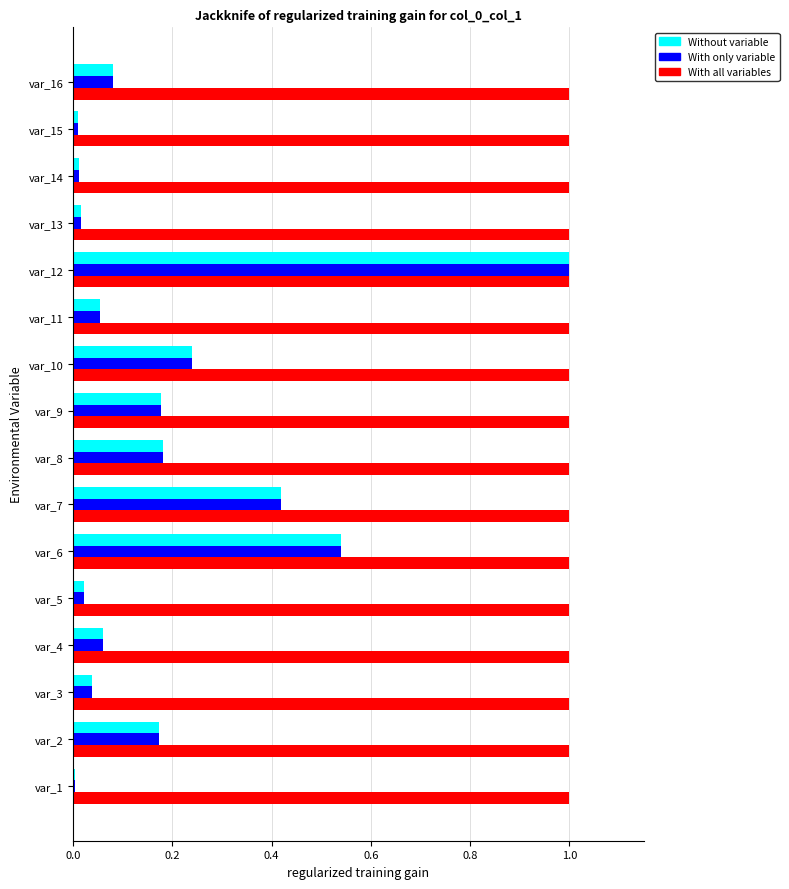

The With all variables series shows 1.0 at var_5. True or false?

True